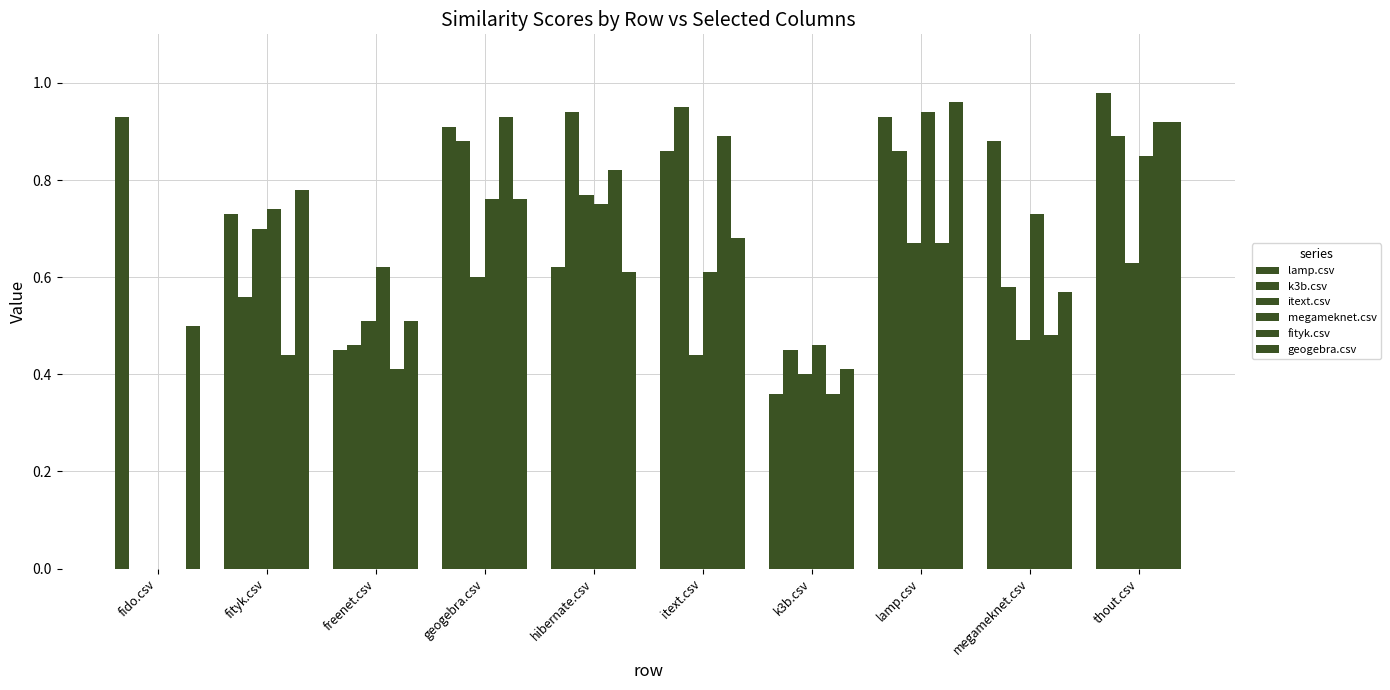

Does the chart contain stacked bars?

No